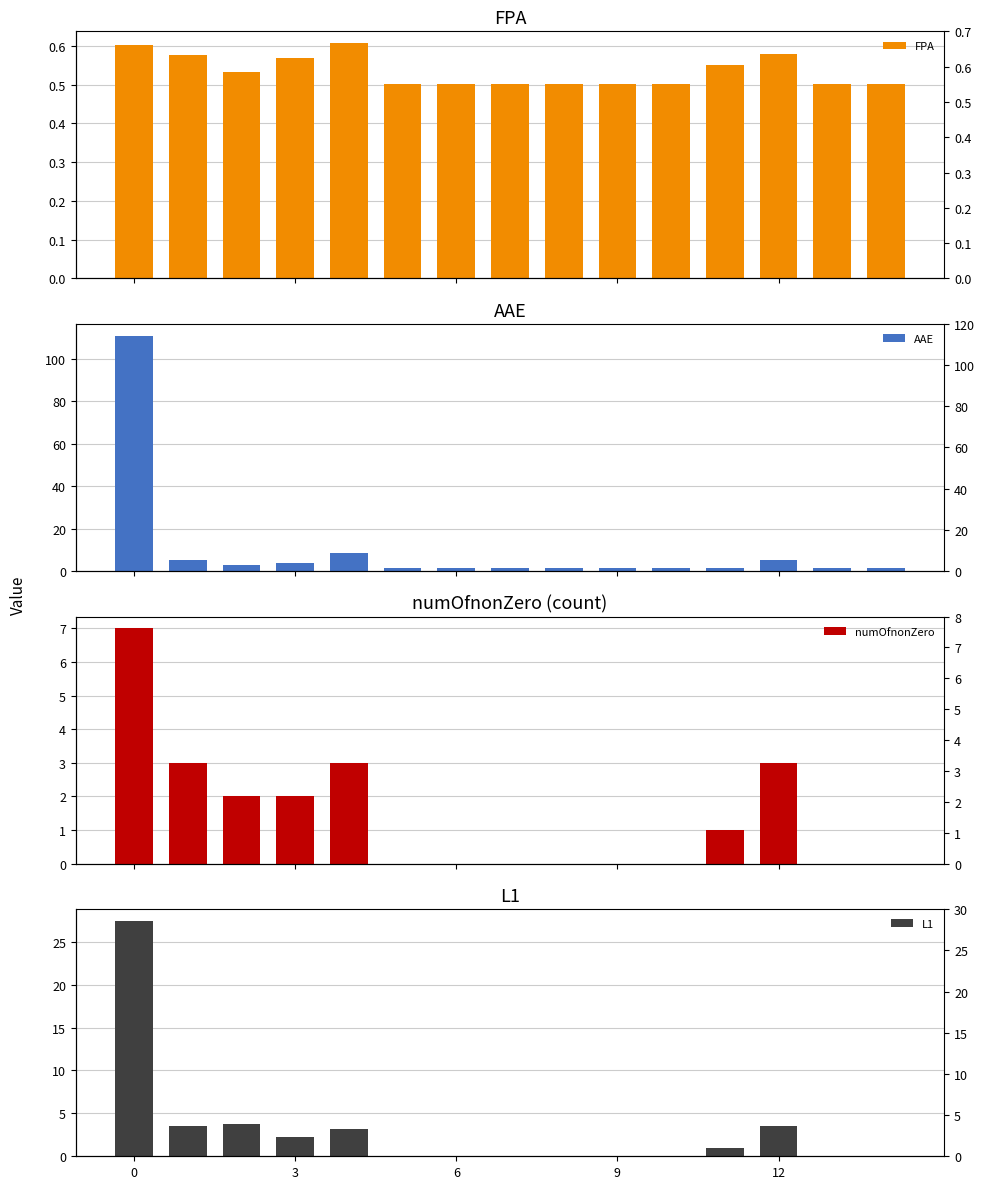

Is it true that FPA equals 0.5 at 11?

True